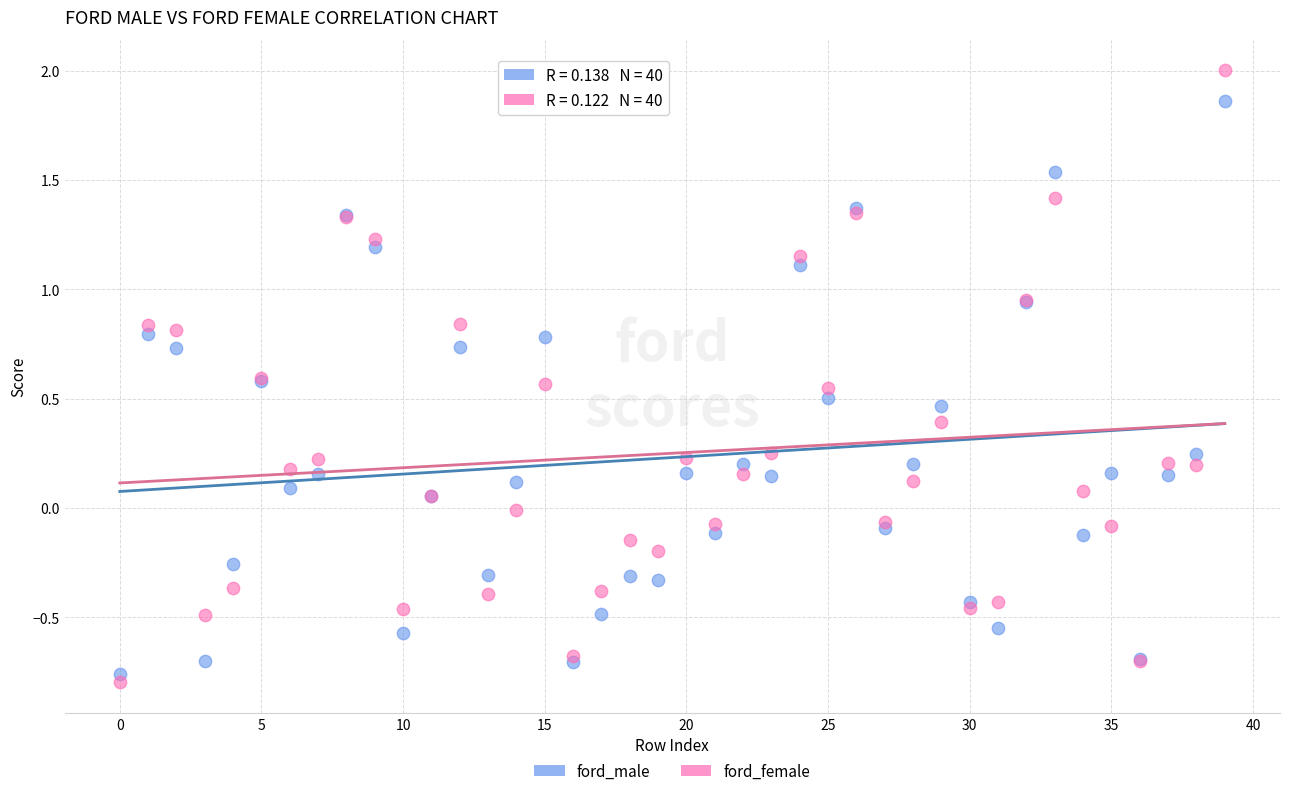

Which series has the largest Y range (max minus min)?

ford_female